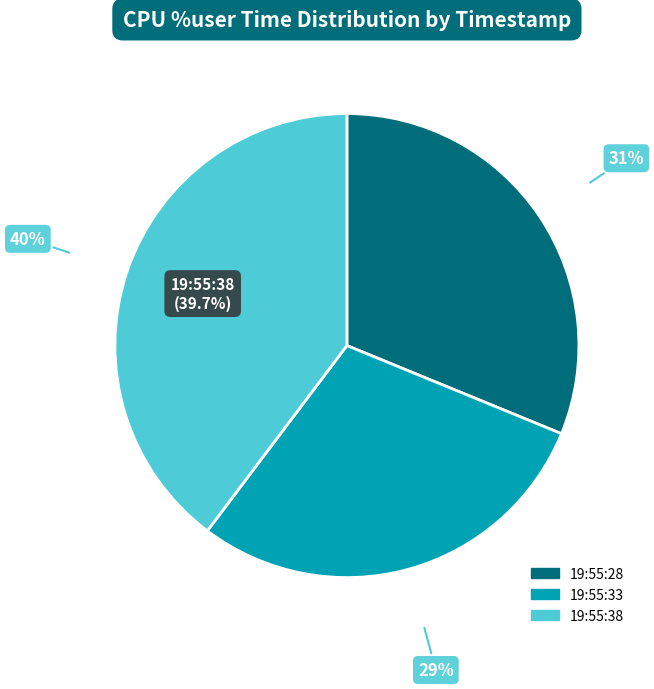

What percentage is the 19:55:28 slice, to the nearest percent?

31%